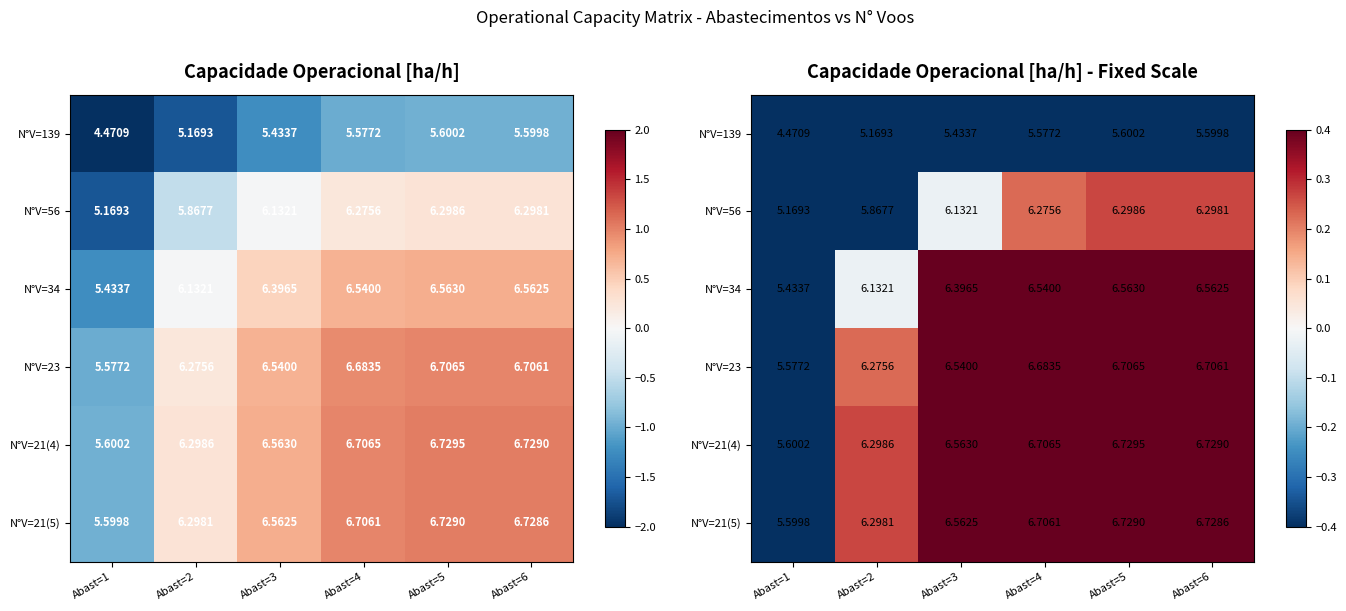

Which series has the widest spread of values?

N°V=56